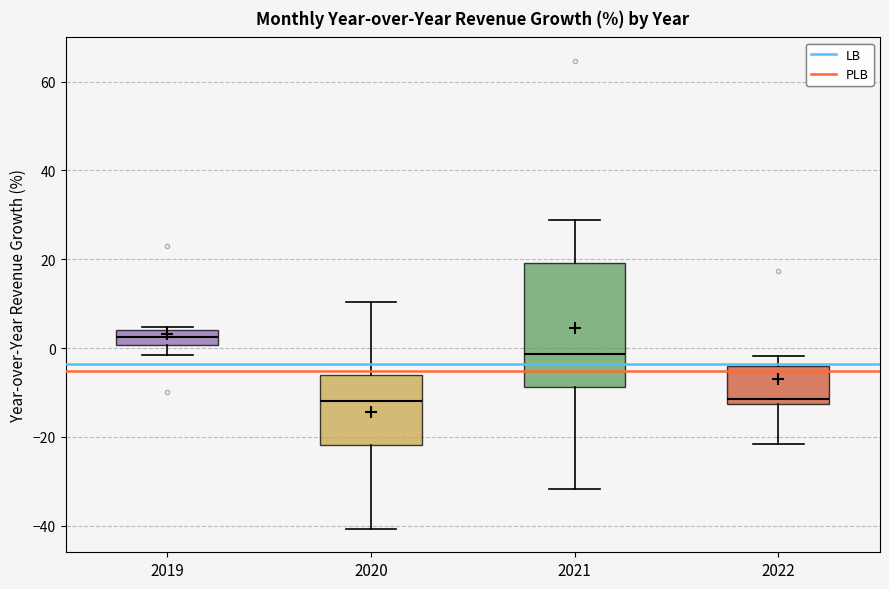

Where does the lower whisker of the box at x = 2020 end on the y-axis? The values are not printed on the chart, so give them approximately, as read against the axis.

-40